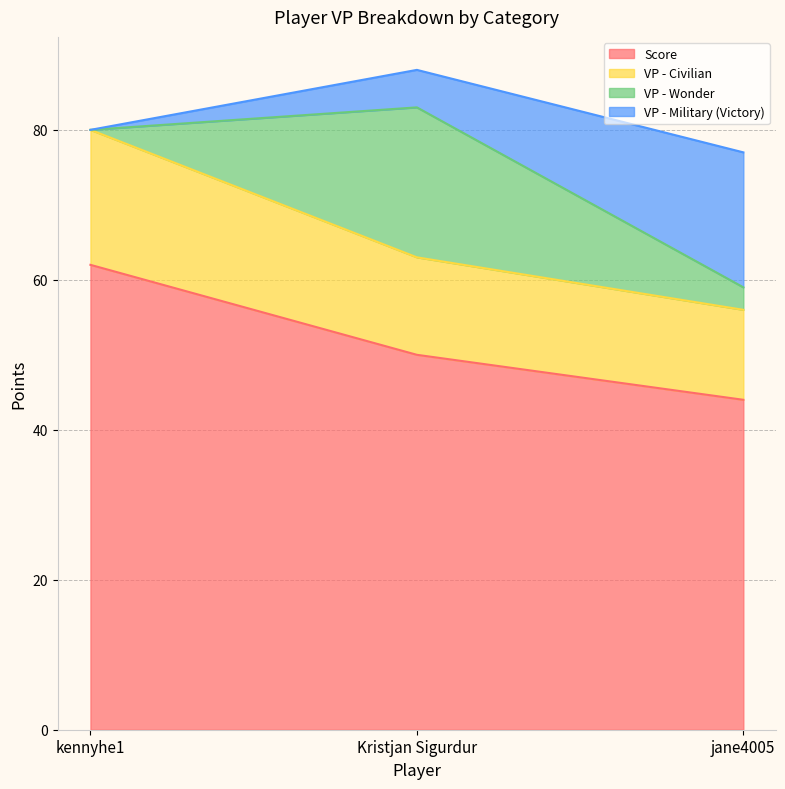

At which category is the sum across all series the highest?

Kristjan Sigurdur